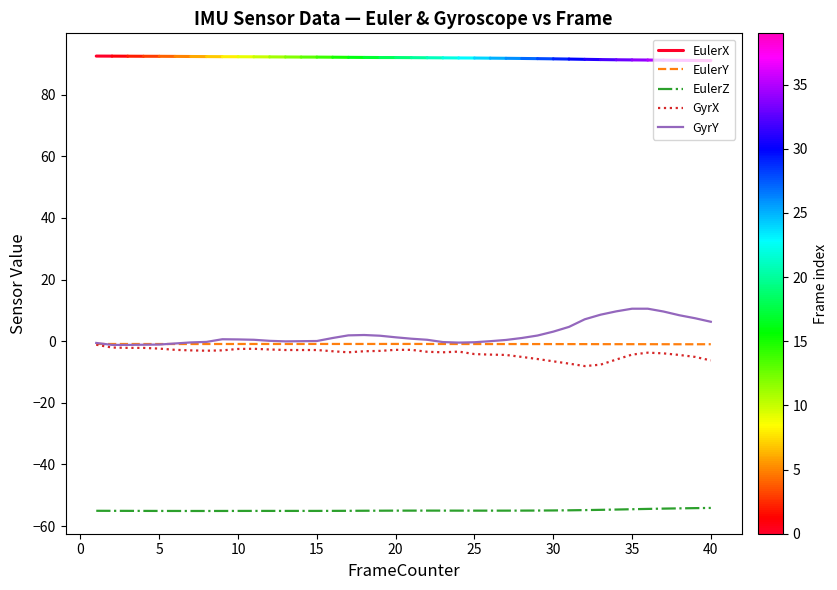

Is the value of EulerZ at 15 greater than the value of GyrX at 25?

No